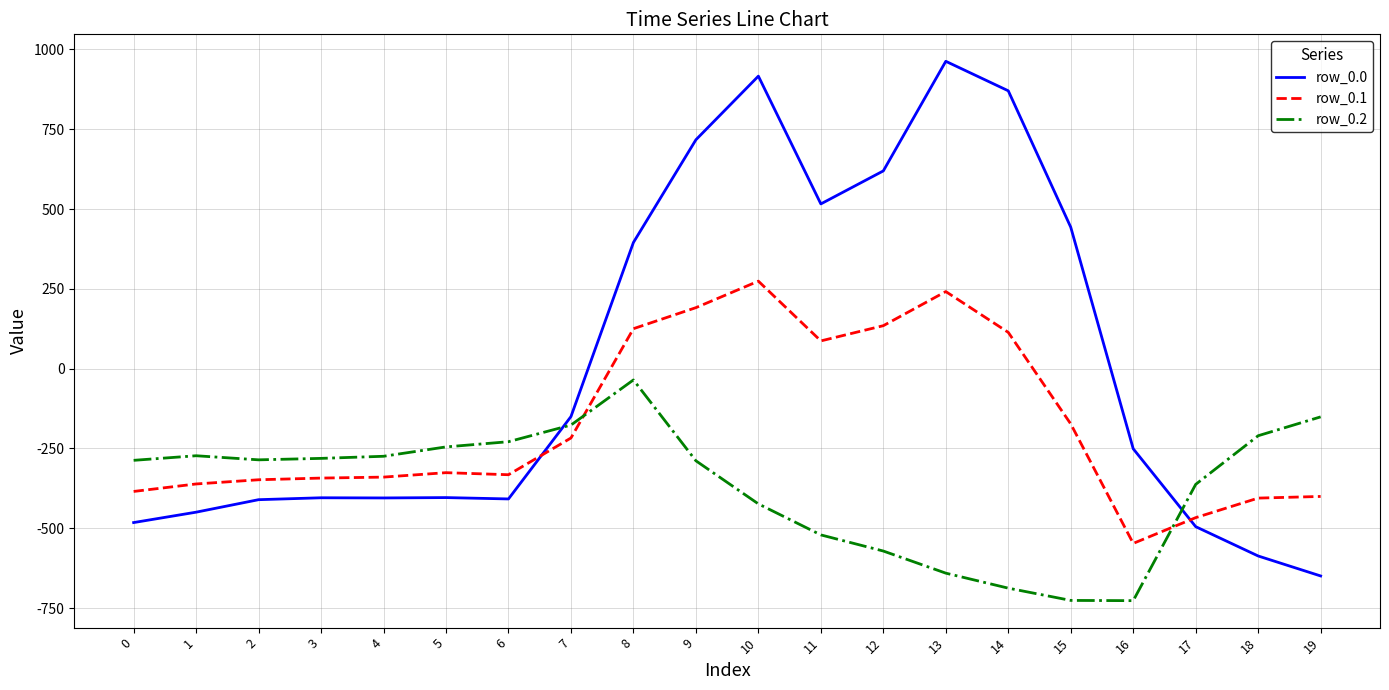

How many values in the row_0.1 series are below -325?

11